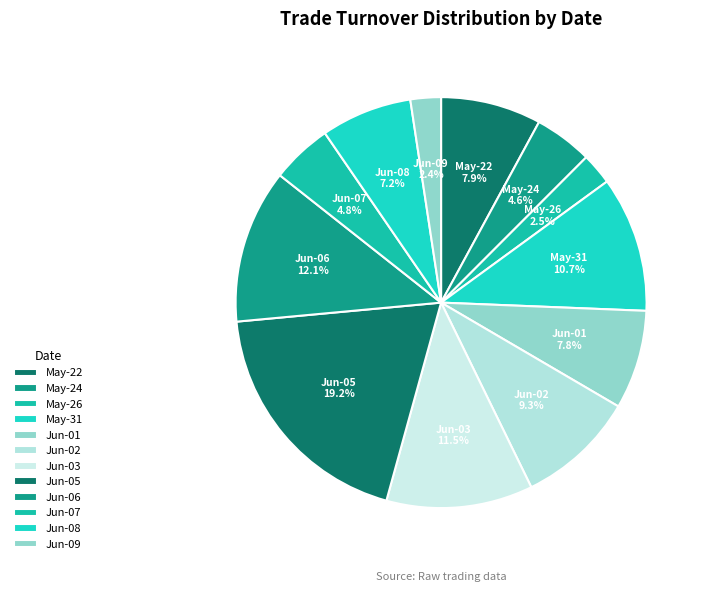

Does Jun-06 account for over 50% of the chart?

No